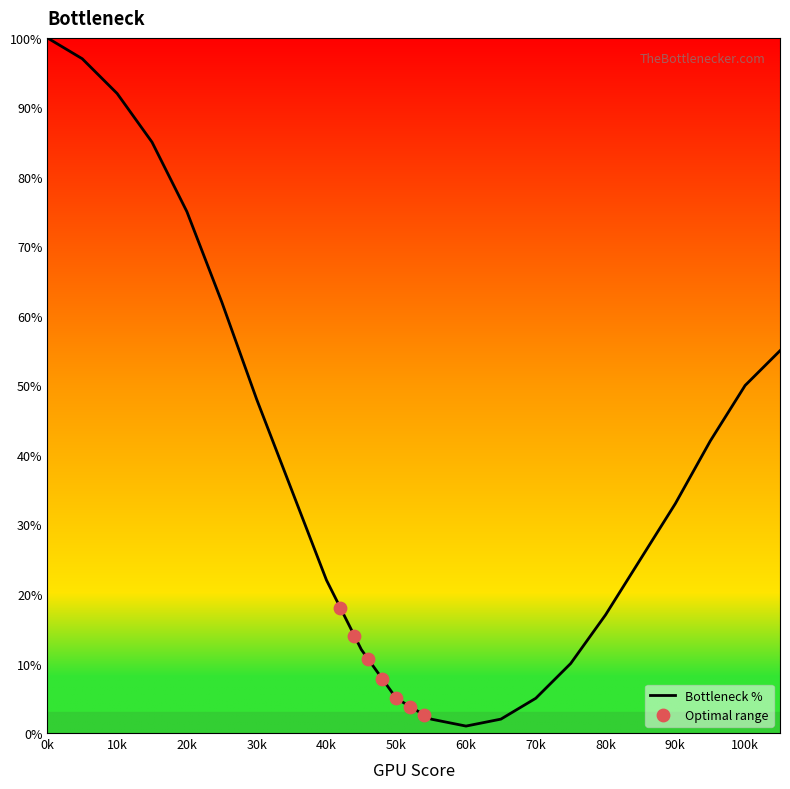

Between 75 and 15, which is larger?

15